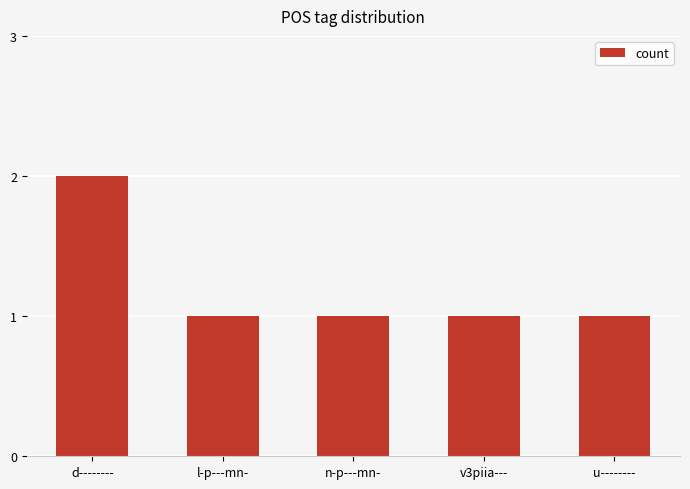

What is the average value?

1